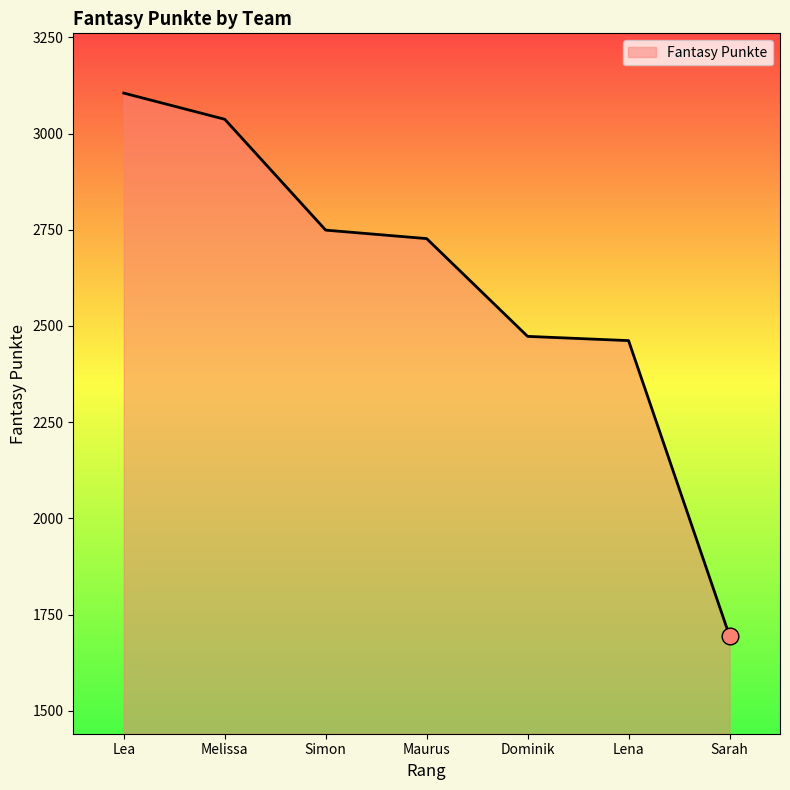

How many lines are shown in the chart?

1